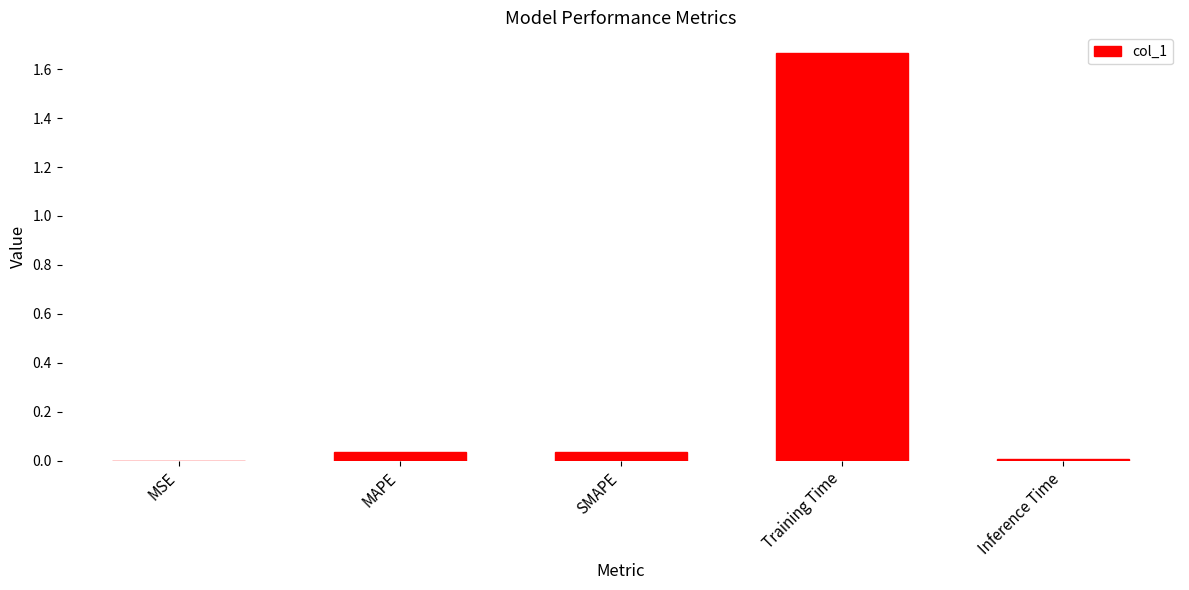

Which label corresponds to the largest value in the chart?

Training Time